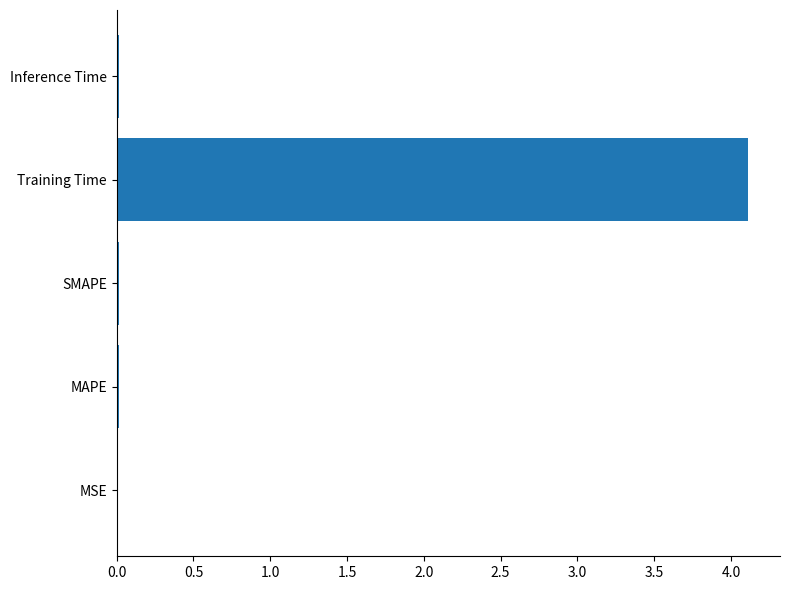

Is it true that the value at Training Time is 6.1?

False